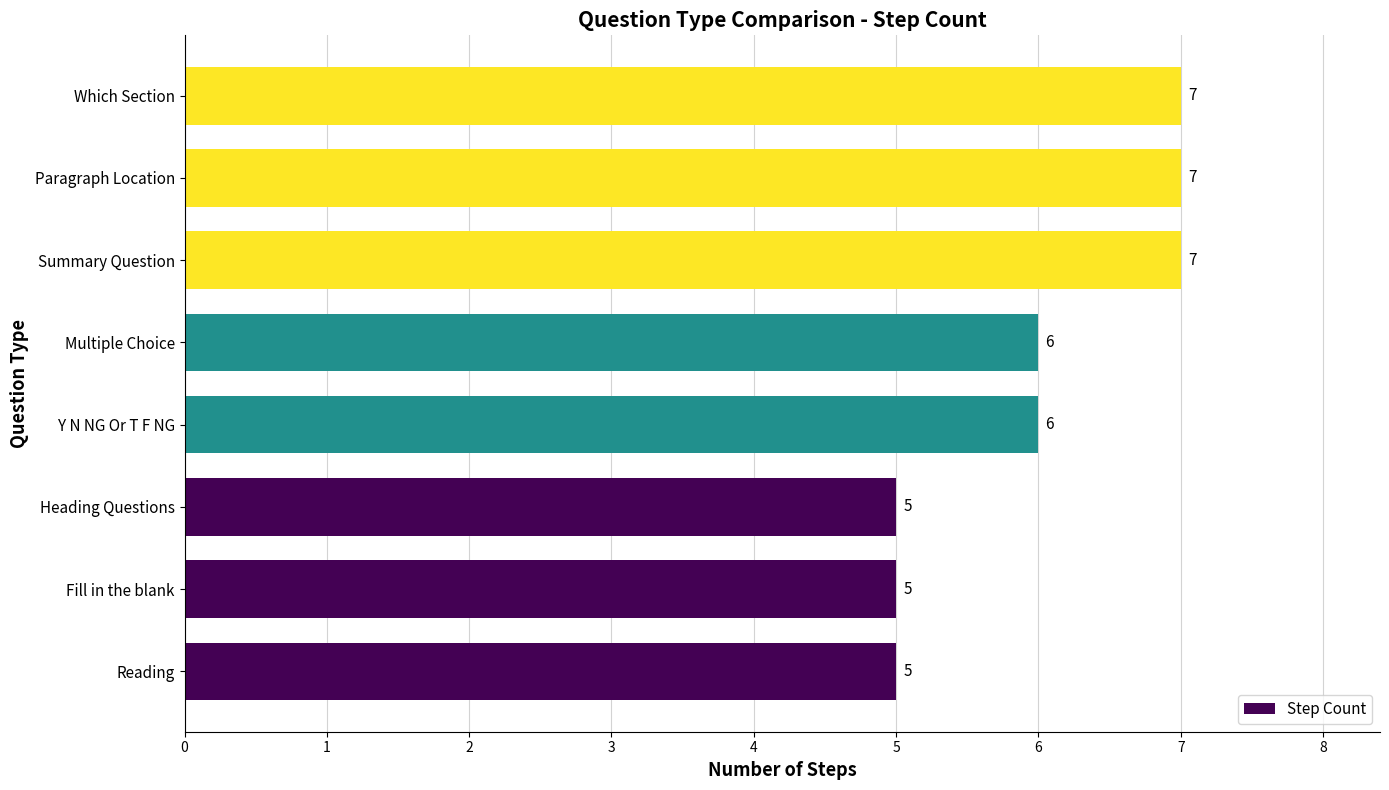

Is it true that the value at Multiple Choice is 9?

False